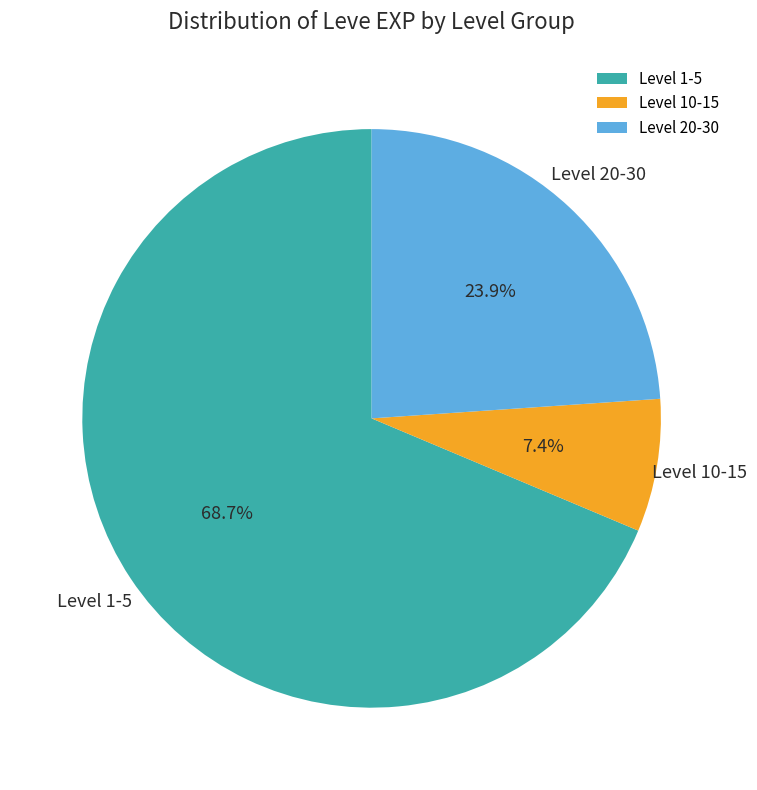

Count the number of slices in the pie.

3